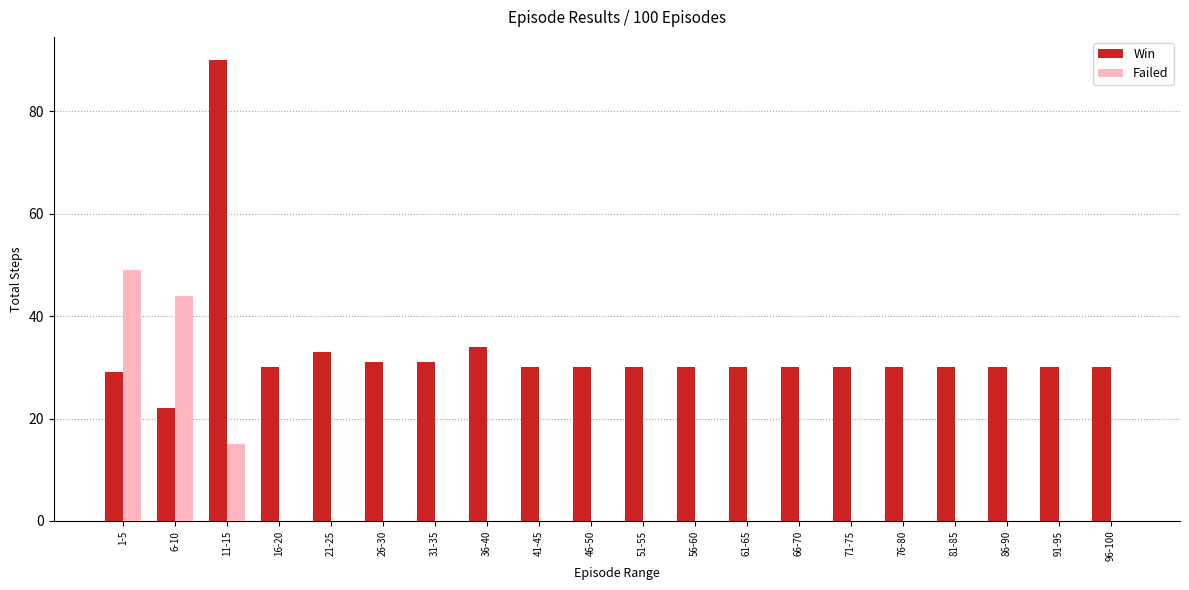

Which series changed the most between 6-10 and 31-35?

Failed